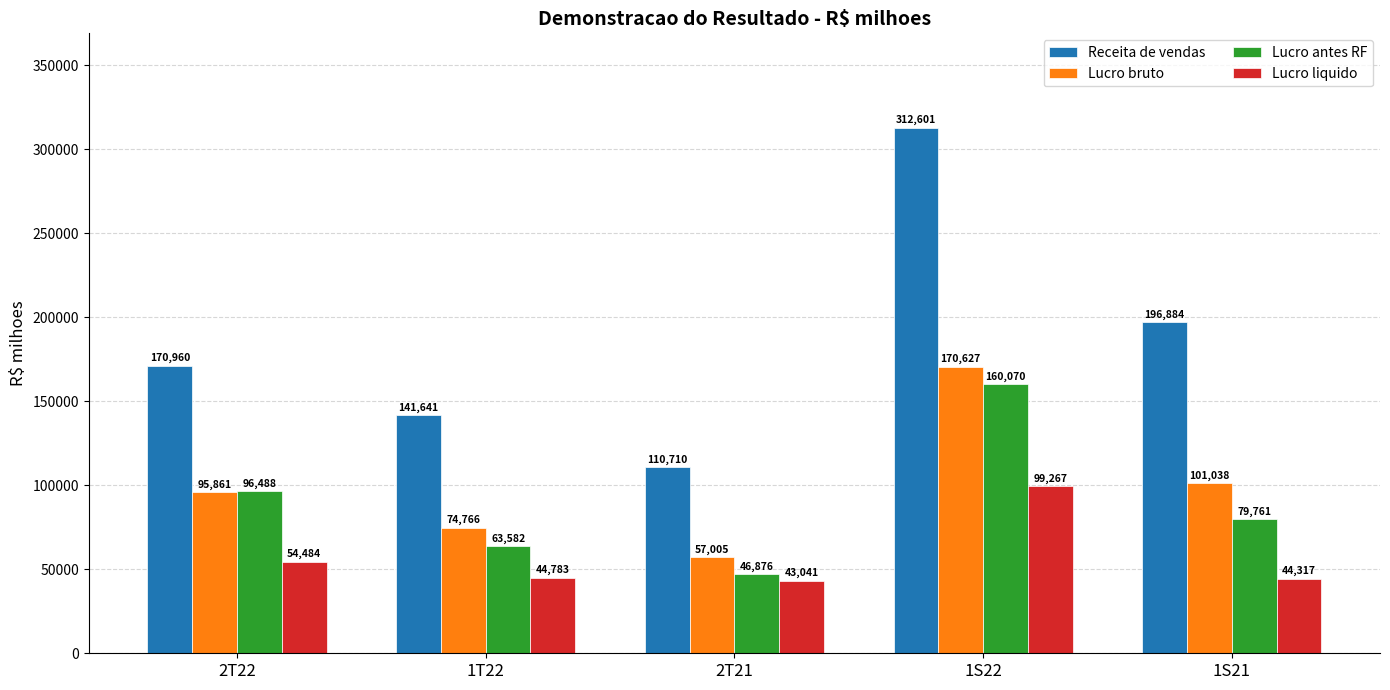

How many data points does each series have?

5